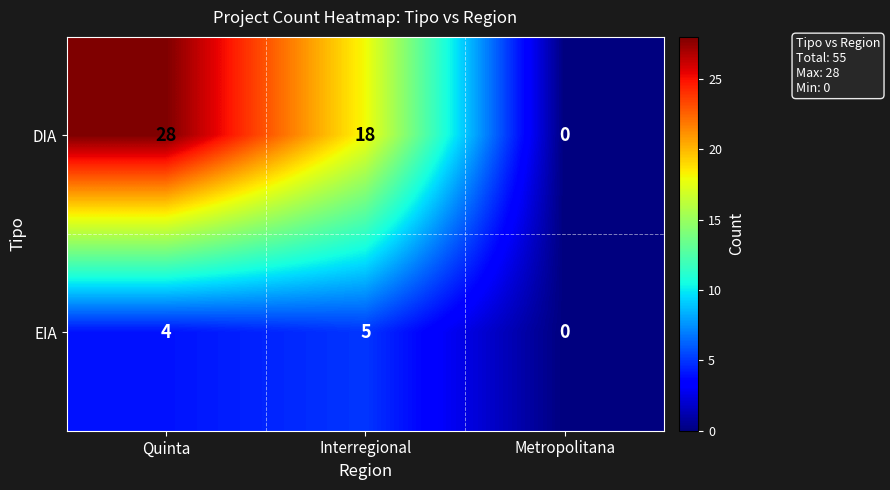

Where does the DIA series first go above 18?

Quinta